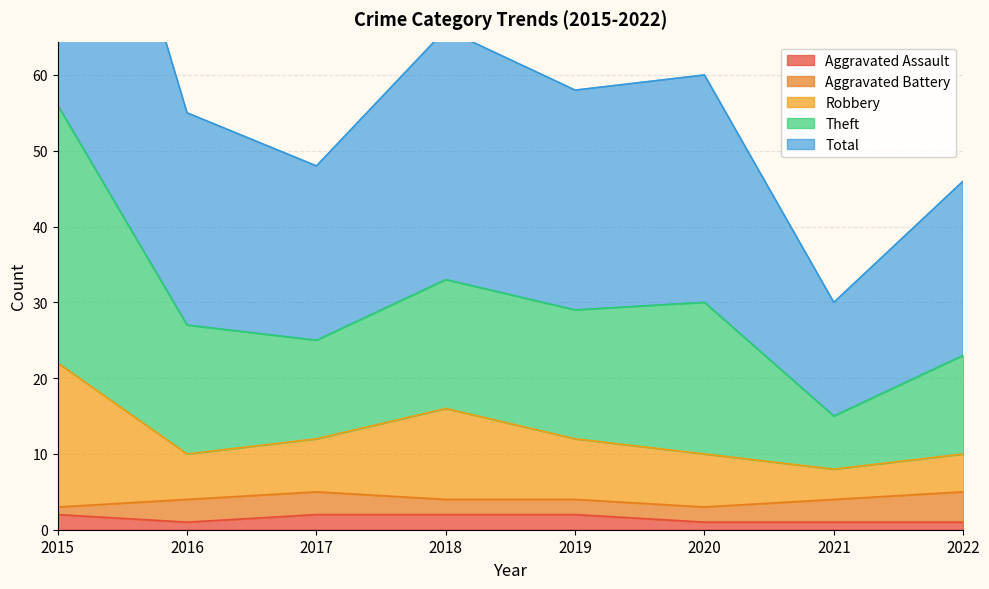

Which series has the largest range (max minus min)?

Theft